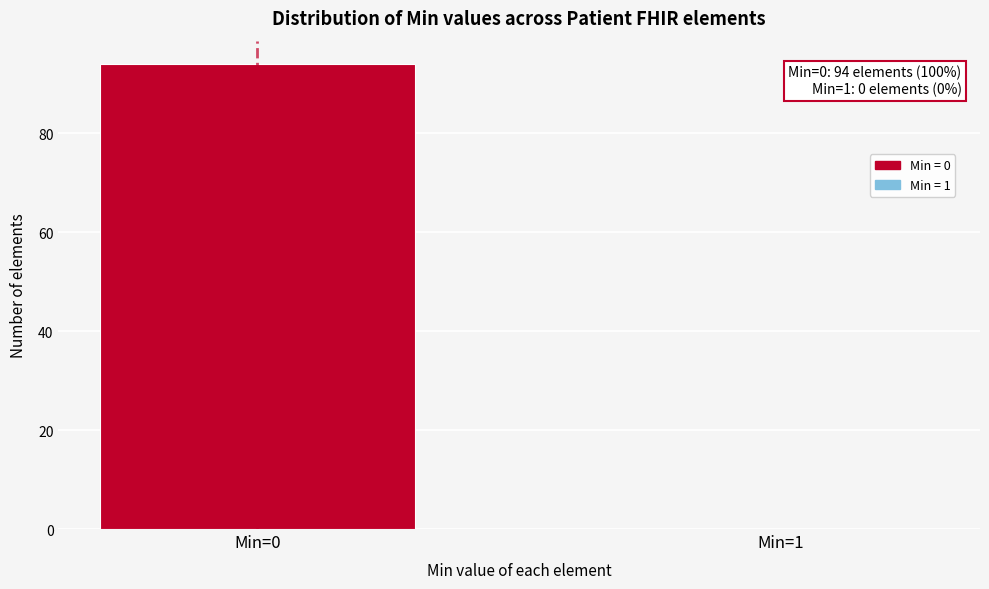

Reading left to right, transcribe all the data shown in this chart.

Min=0=94	Min=1=0